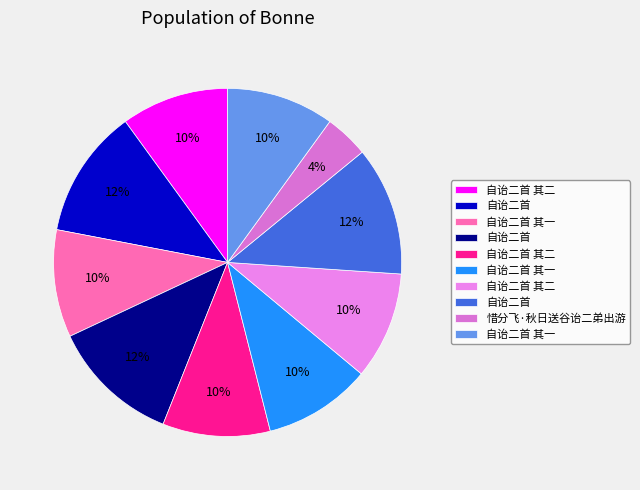

Is there a majority slice in this chart?

No